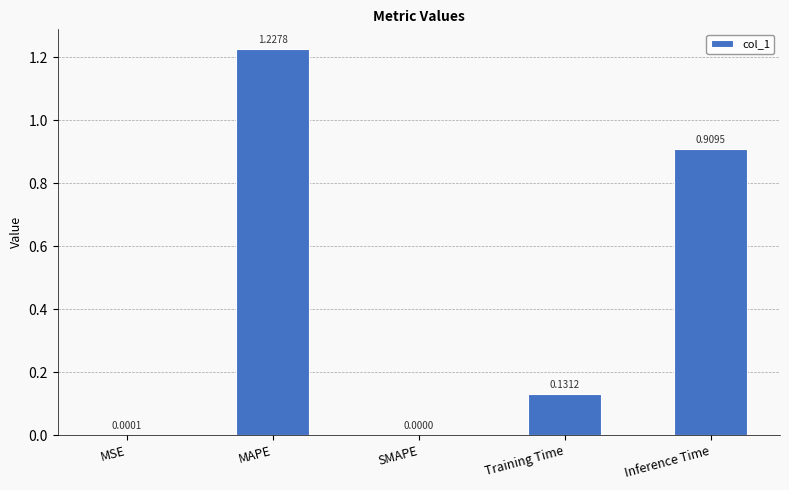

What is the sum of all values?

2.3